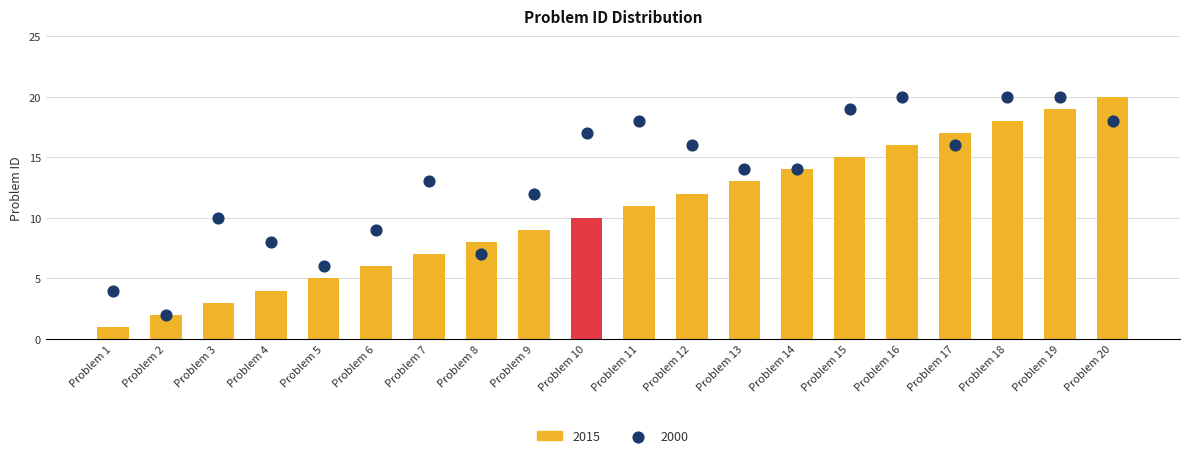

What is the change in value from Problem 2 to Problem 16?

+14